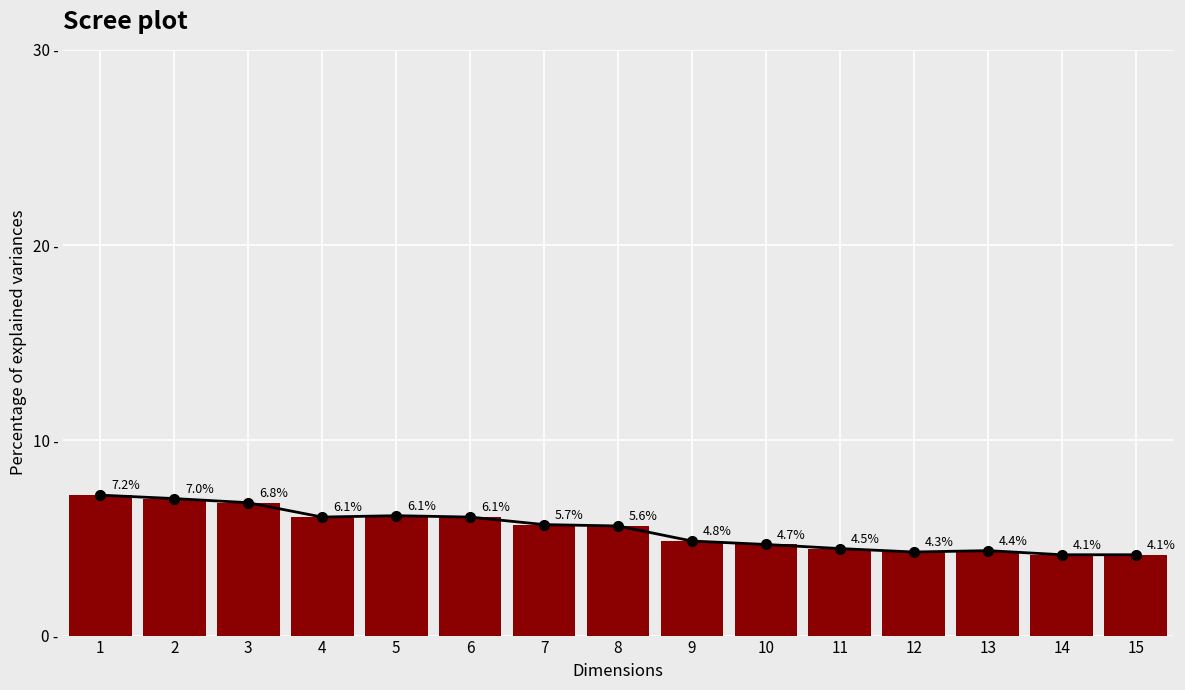

Between 9 and 14, which is larger?

9